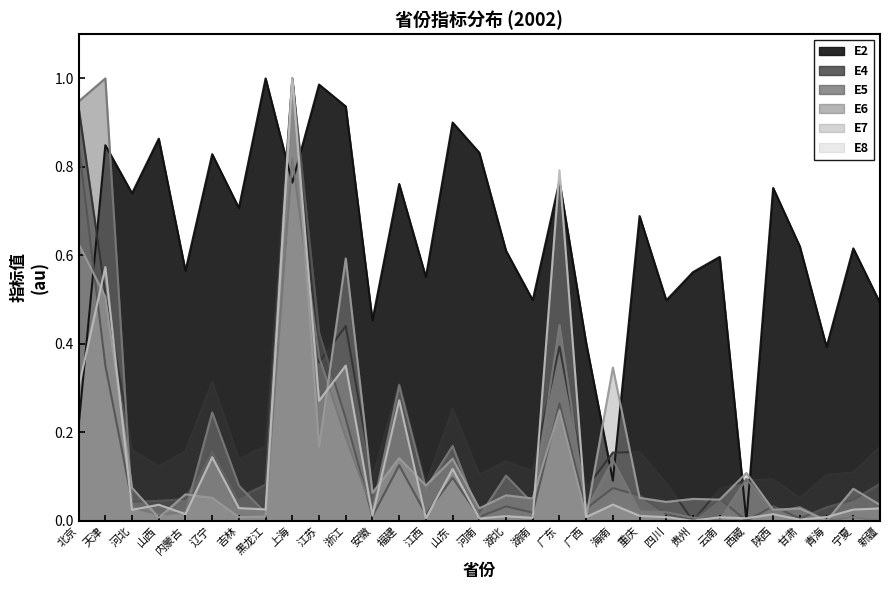

What is the total value across all series at 吉林?

1.0